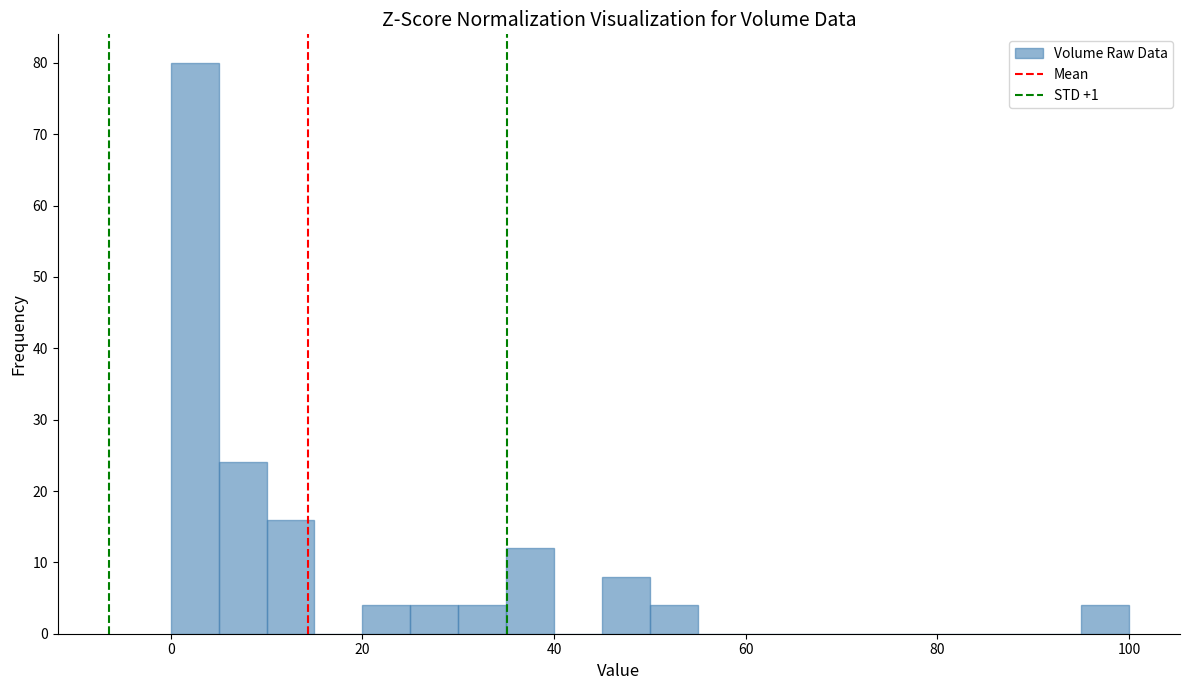

Read against the x-axis, roughly where is the centre of the tallest bar?

2